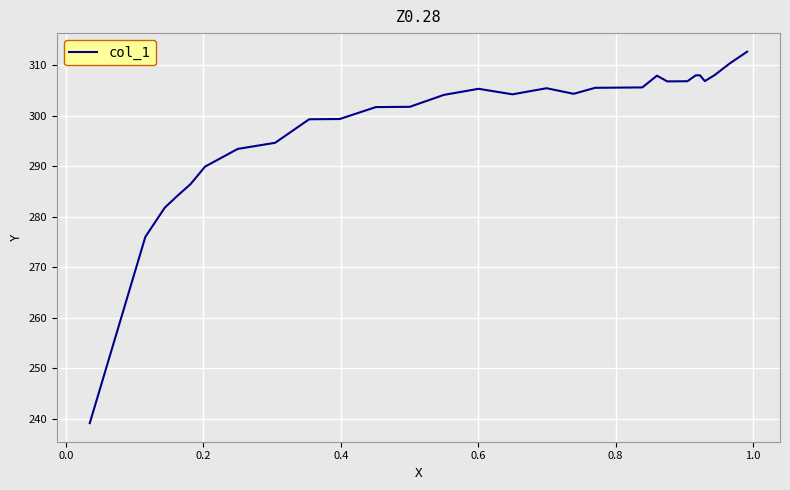

What is the difference between the maximum and minimum values?

73.5